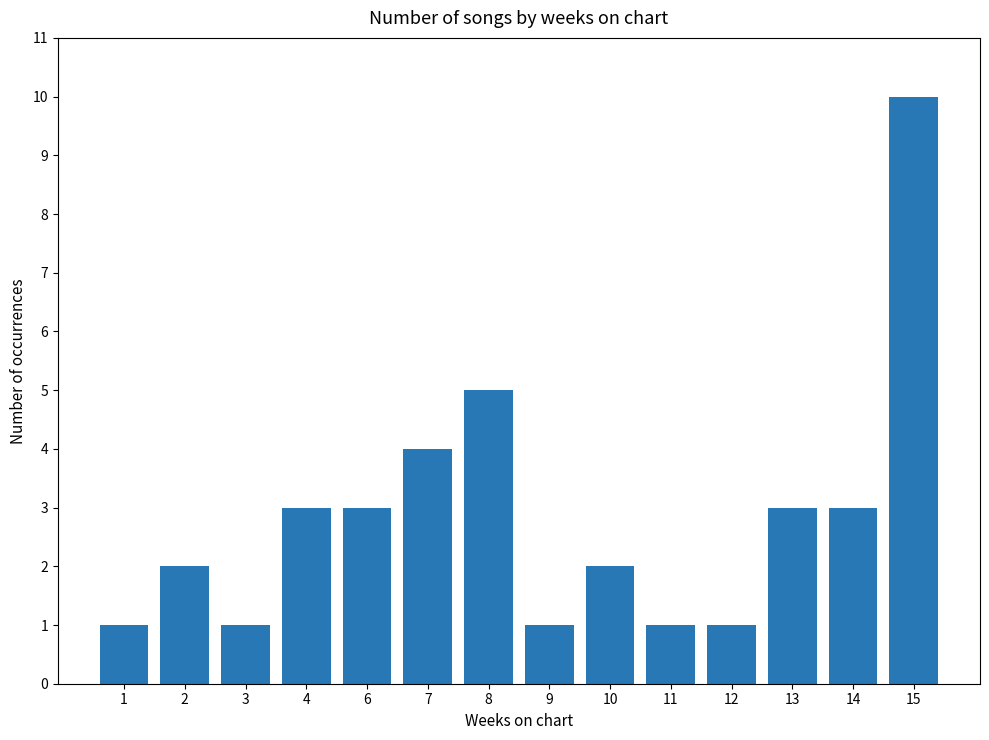

Reading right to left, what are all the values shown in this chart?

10	3	3	1	1	2	1	5	4	3	3	1	2	1